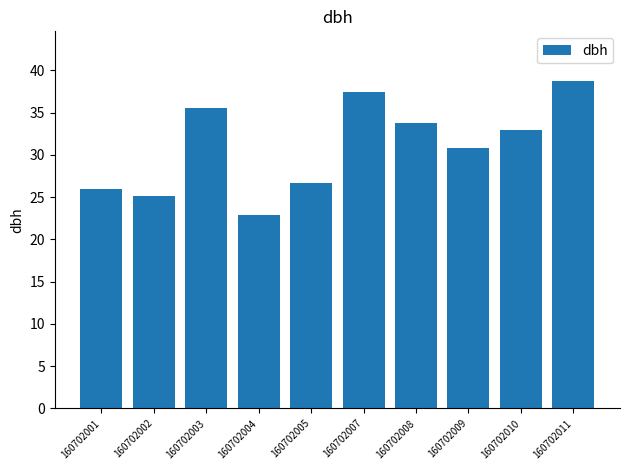

What is the average value?

31.0